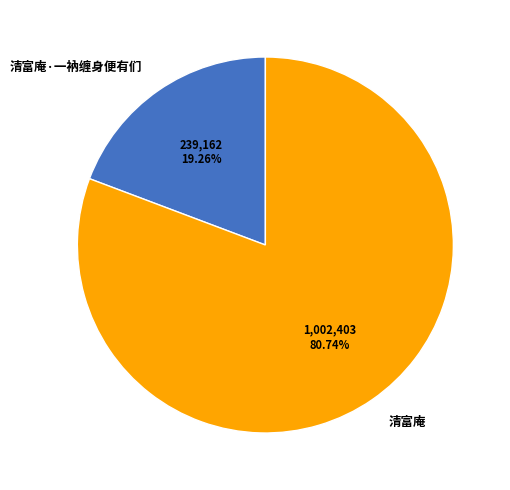

Rank the categories by value from highest to lowest.

清富庵, 清富庵·一衲缠身便有们